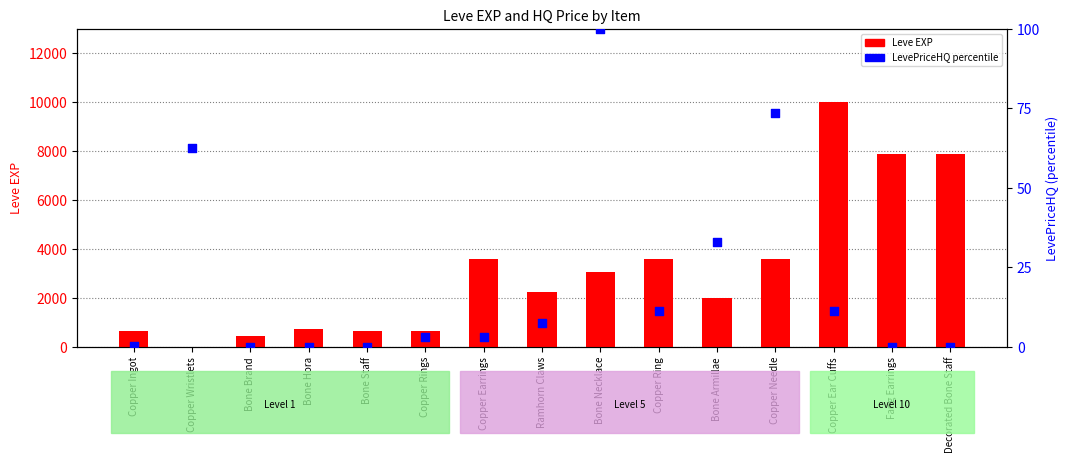

At which category is the sum across all series the highest?

Copper Ear Cuffs